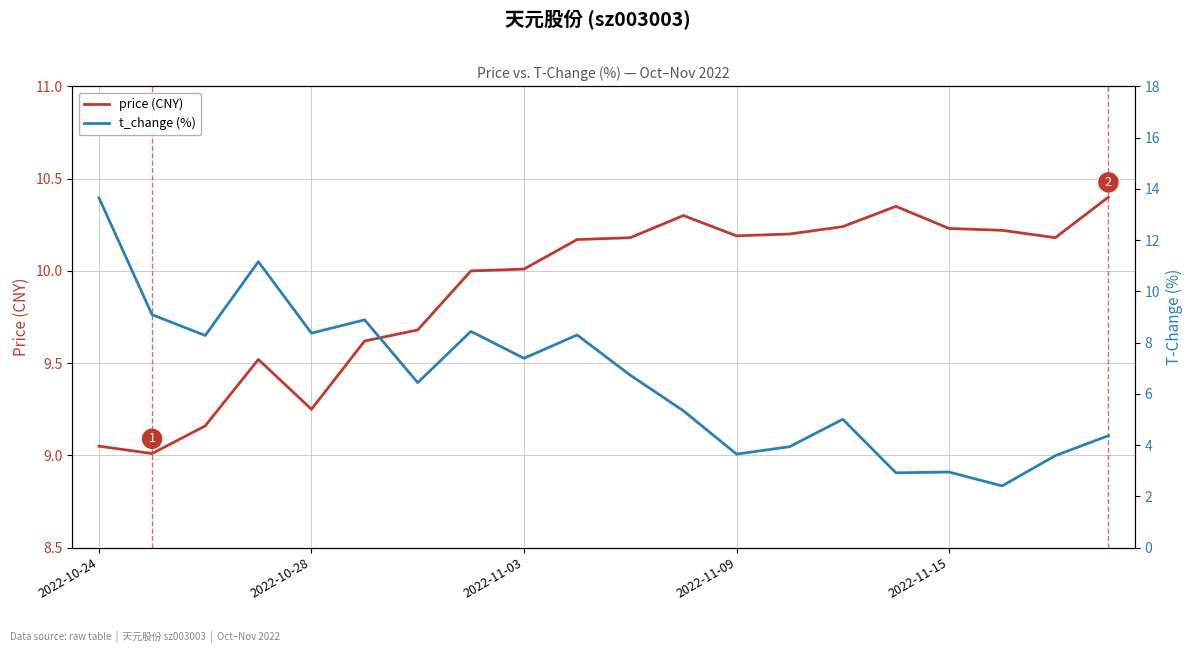

What is the greatest value displayed?

13.7